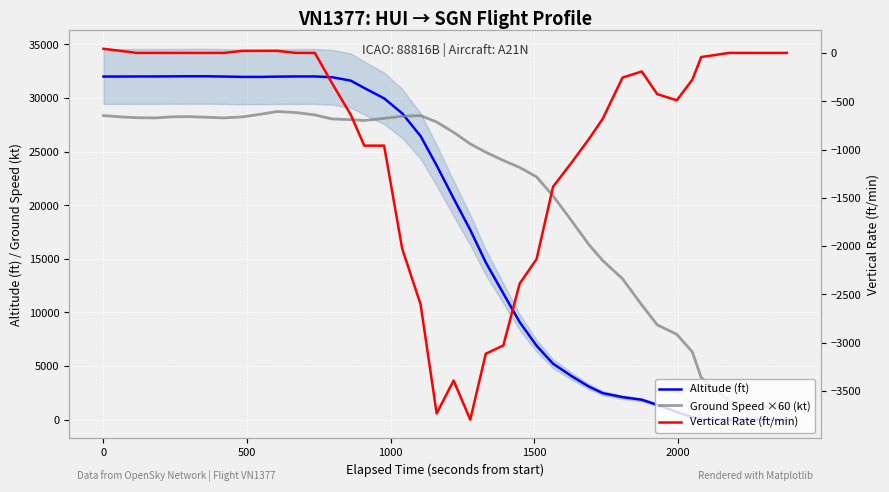

True or false: Altitude (ft) and Ground Speed ×60 (kt) cross at least once.

True